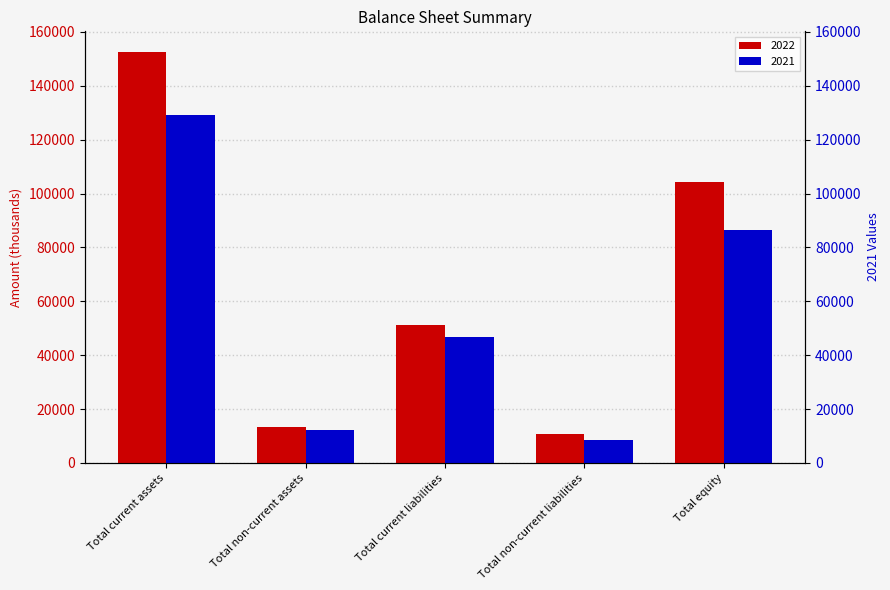

Which series changed the most between Total non-current assets and Total equity?

2022